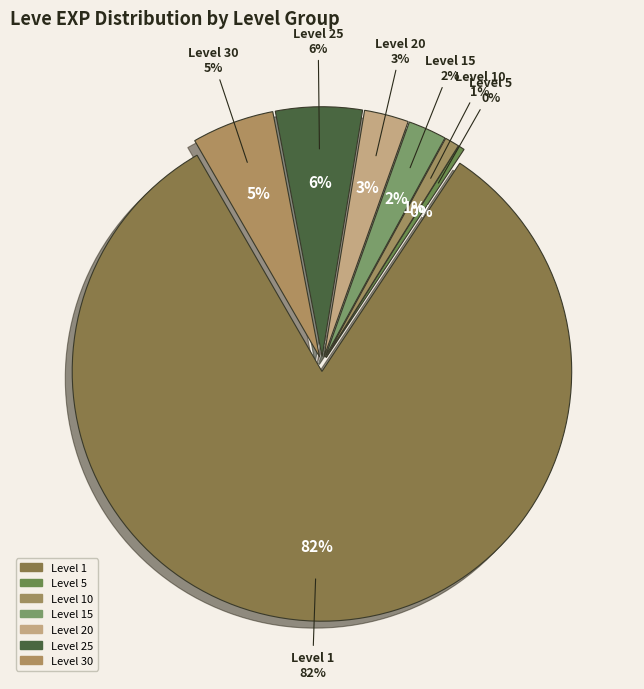

Does Maple Syrup account for over 50% of the chart?

No